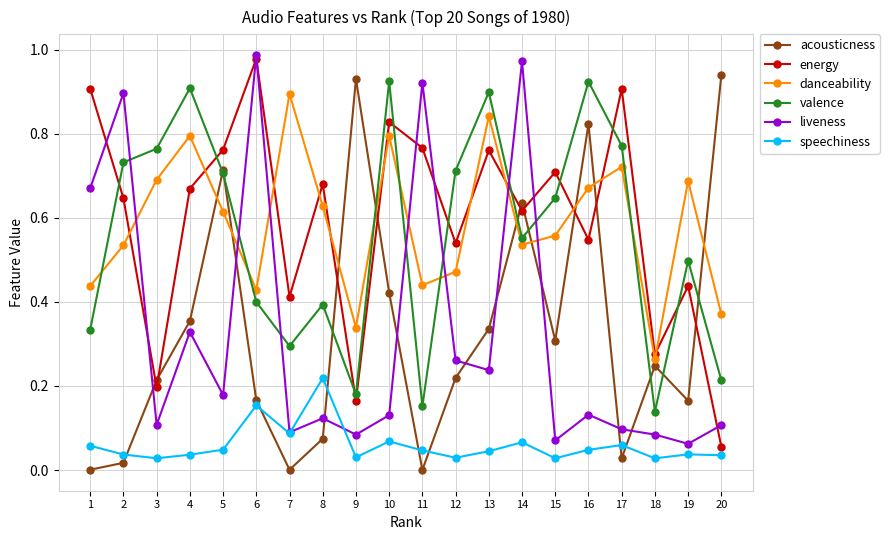

How many lines are shown in the chart?

6